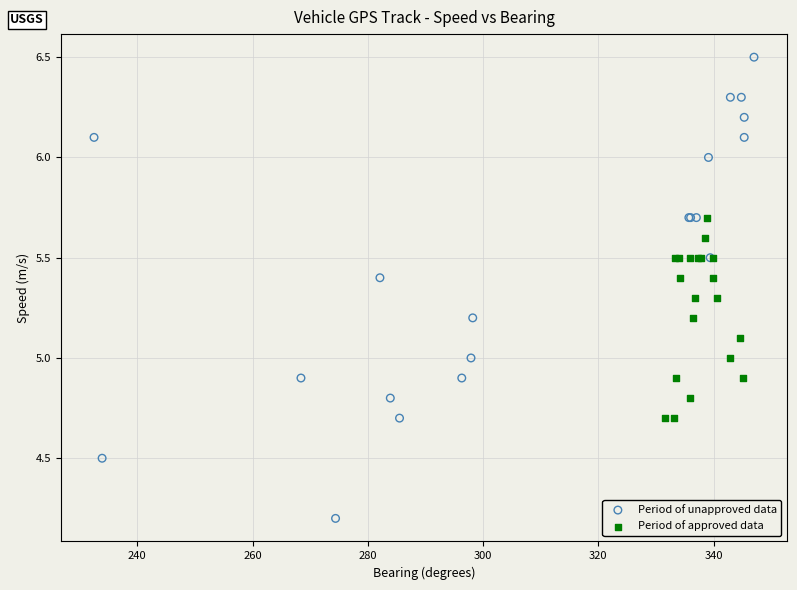

Which series has the widest spread of Y values?

Period of unapproved data